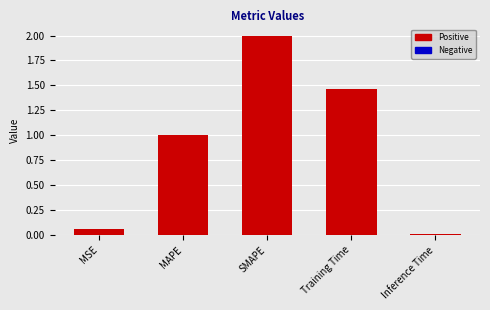

What is the label of the 4th bar from the right?

MAPE